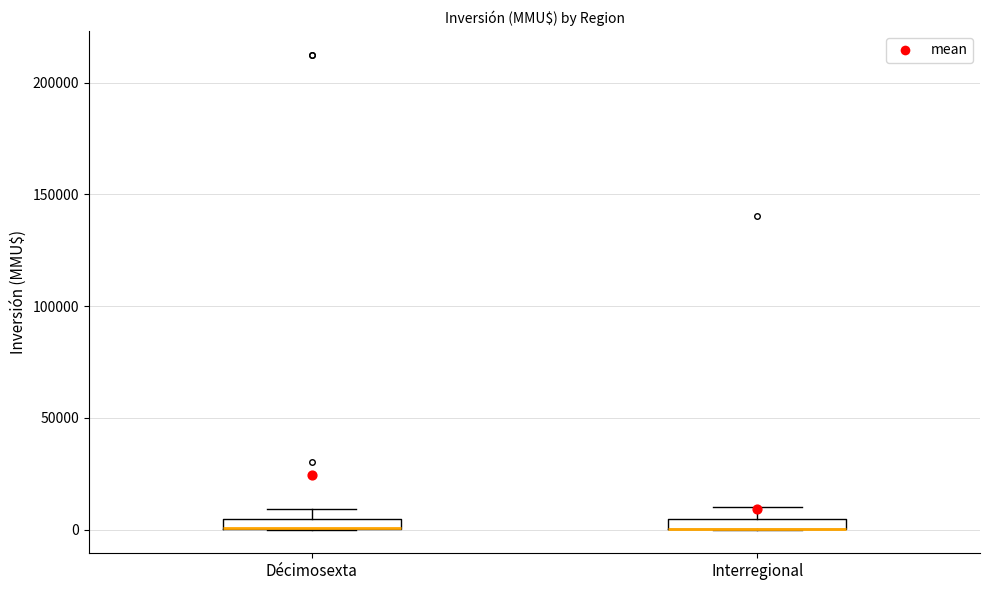

Where does the upper whisker of the box for Interregional end on the y-axis? The values are not printed on the chart, so give them approximately, as read against the axis.

10000